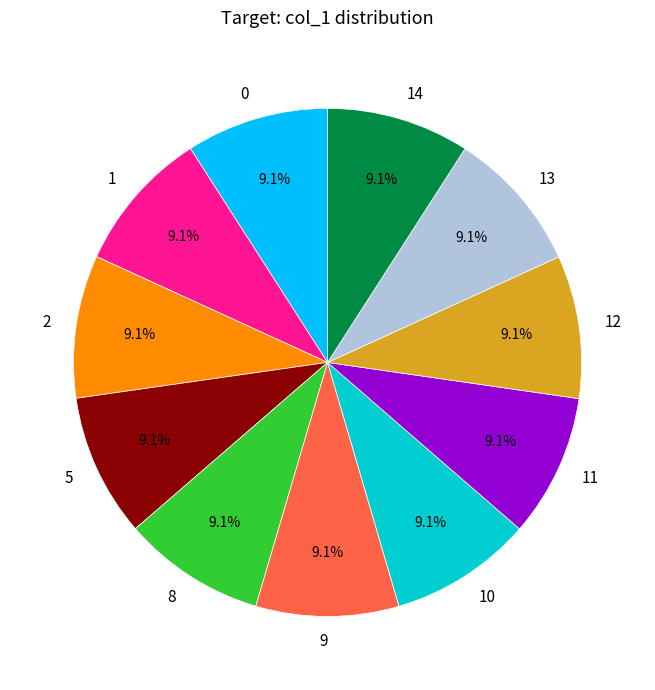

Count the number of slices in the pie.

11